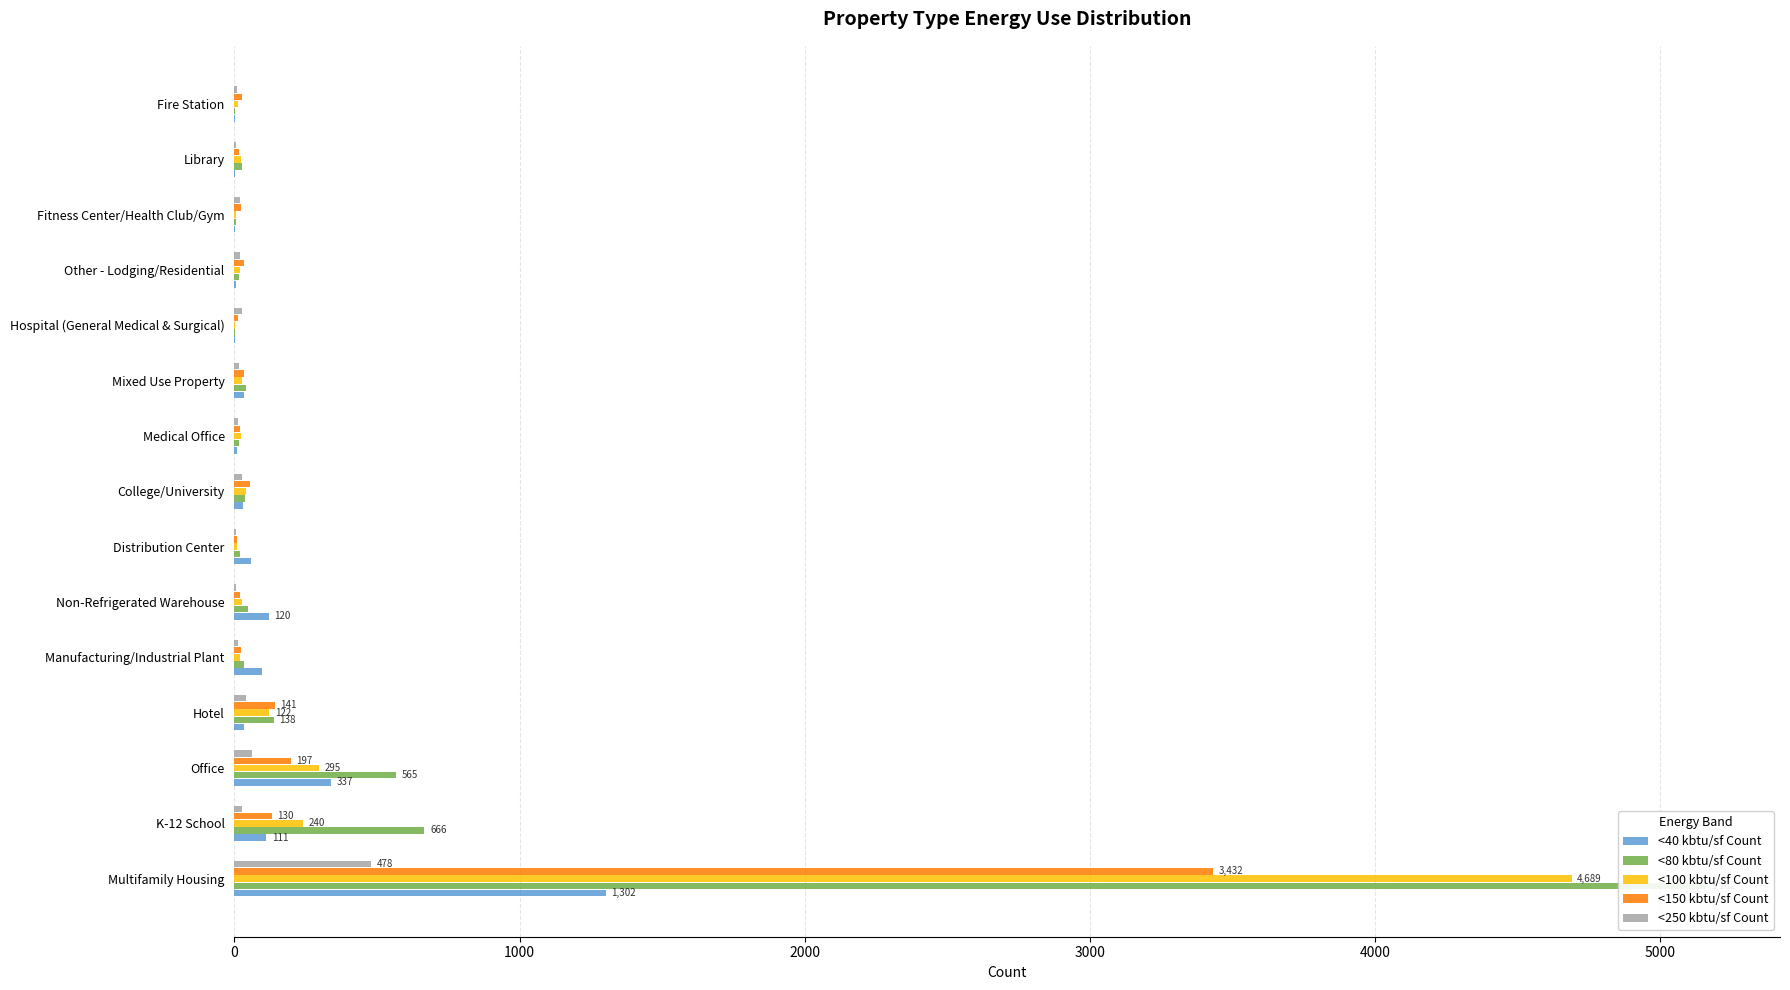

The <250 kbtu/sf Count series shows 20 at Other - Lodging/Residential. True or false?

True